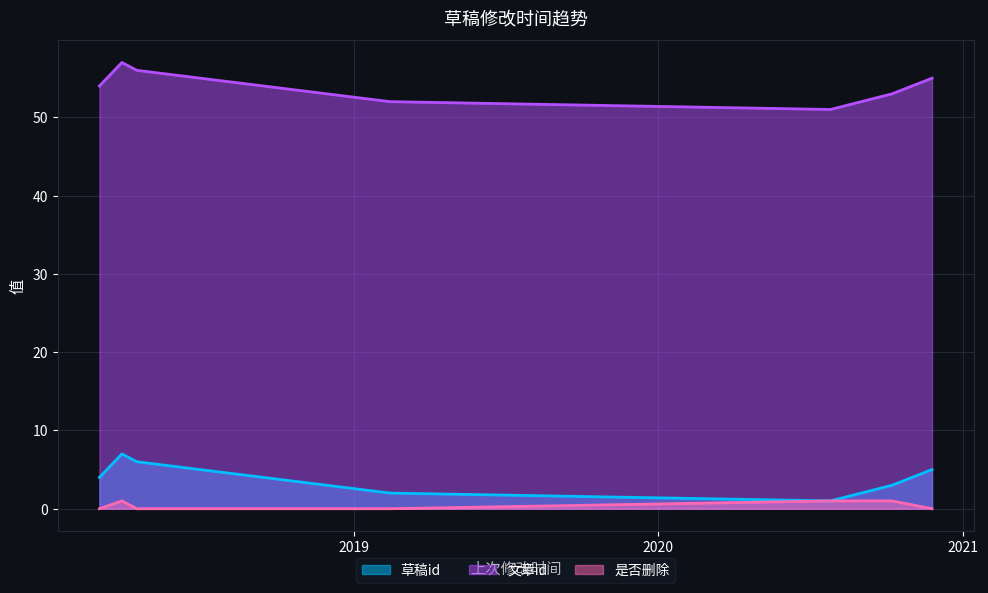

What are all the series names shown in the legend?

草稿id, 文章id, 是否删除